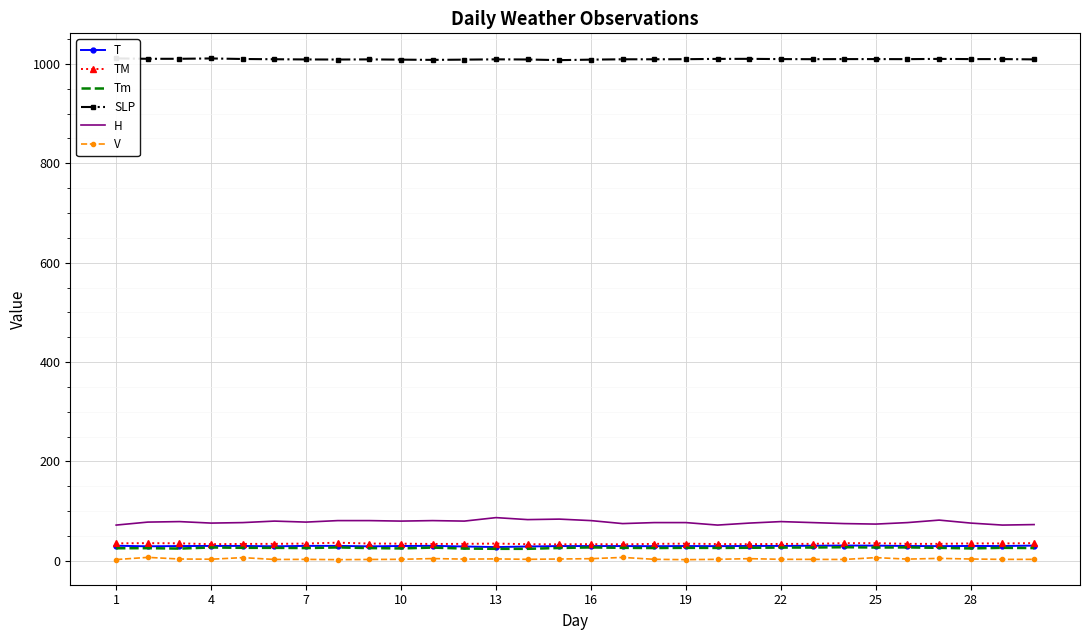

What is the maximum value for Tm?

27.4